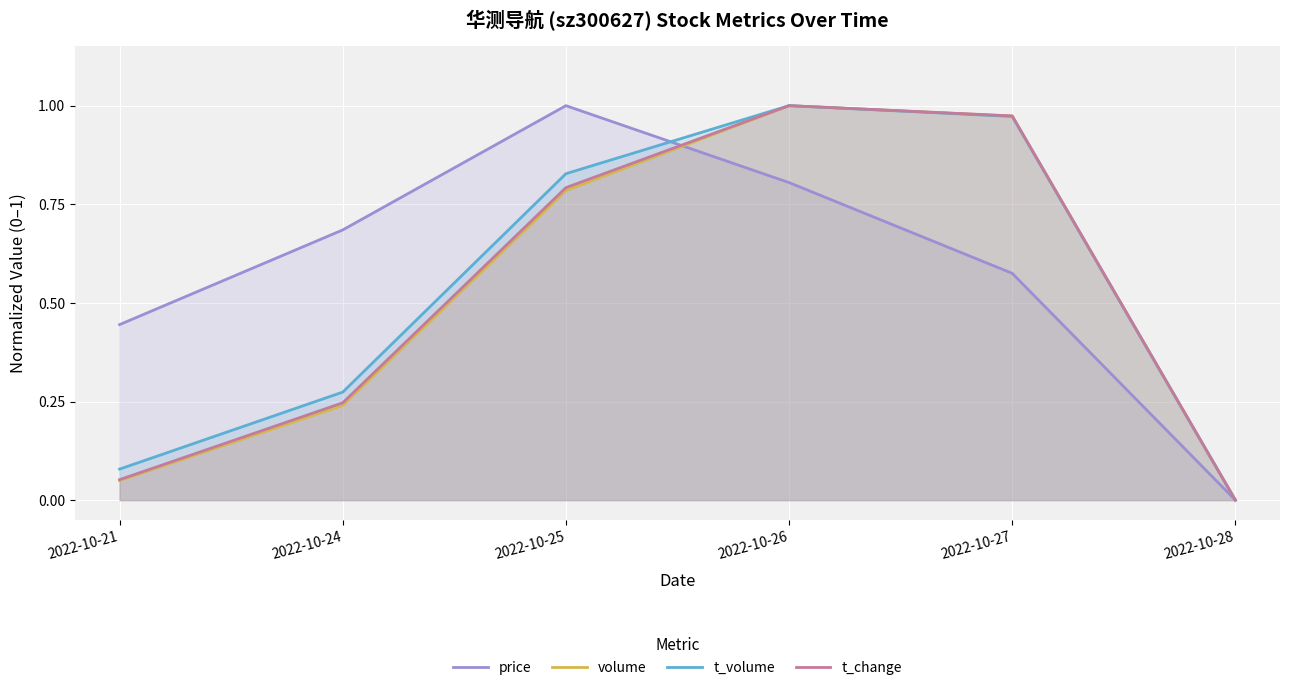

Reading left to right, transcribe all the data shown in this chart.

price: 0.4	0.7	1.0	0.8	0.6	0.0
volume: 0.0	0.2	0.8	1.0	1.0	0.0
t_volume: 0.1	0.3	0.8	1.0	1.0	0.0
t_change: 0.1	0.2	0.8	1.0	1.0	0.0